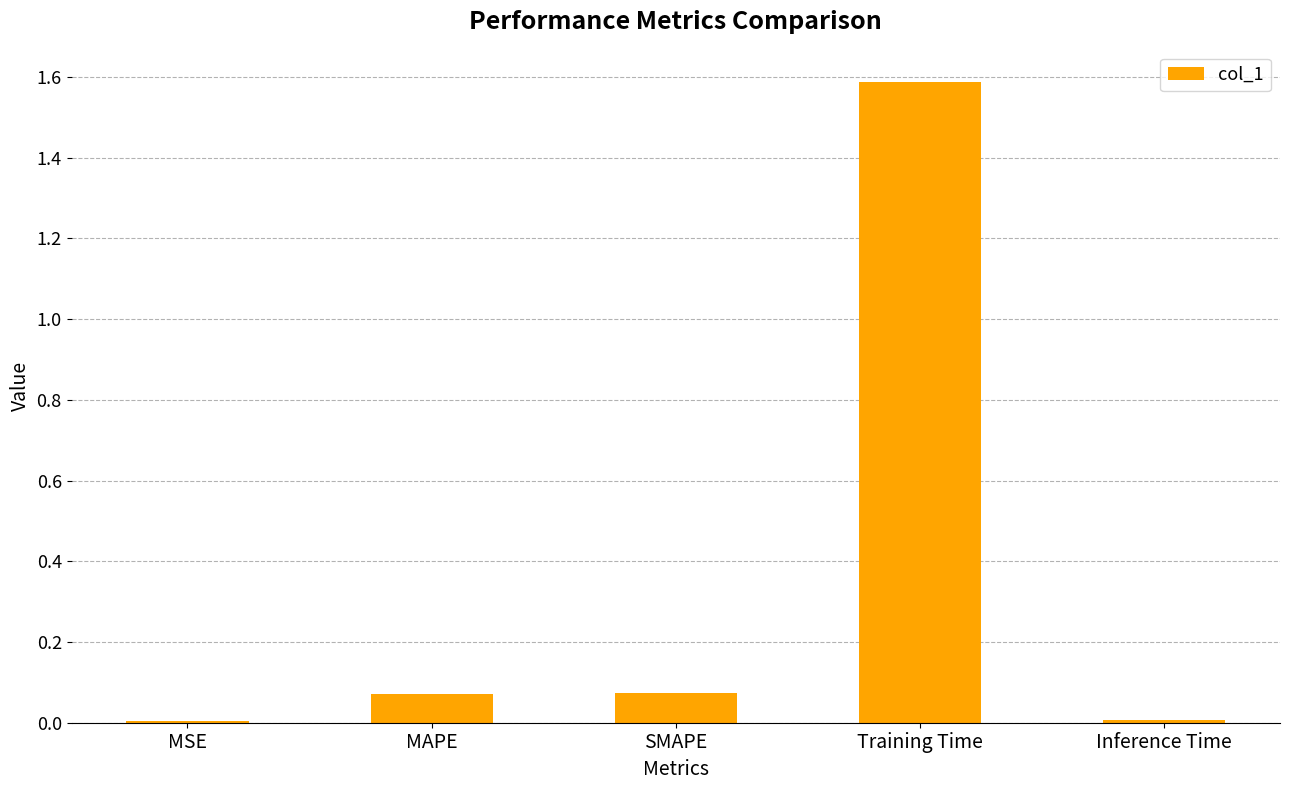

What is the maximum value shown in the chart?

1.6